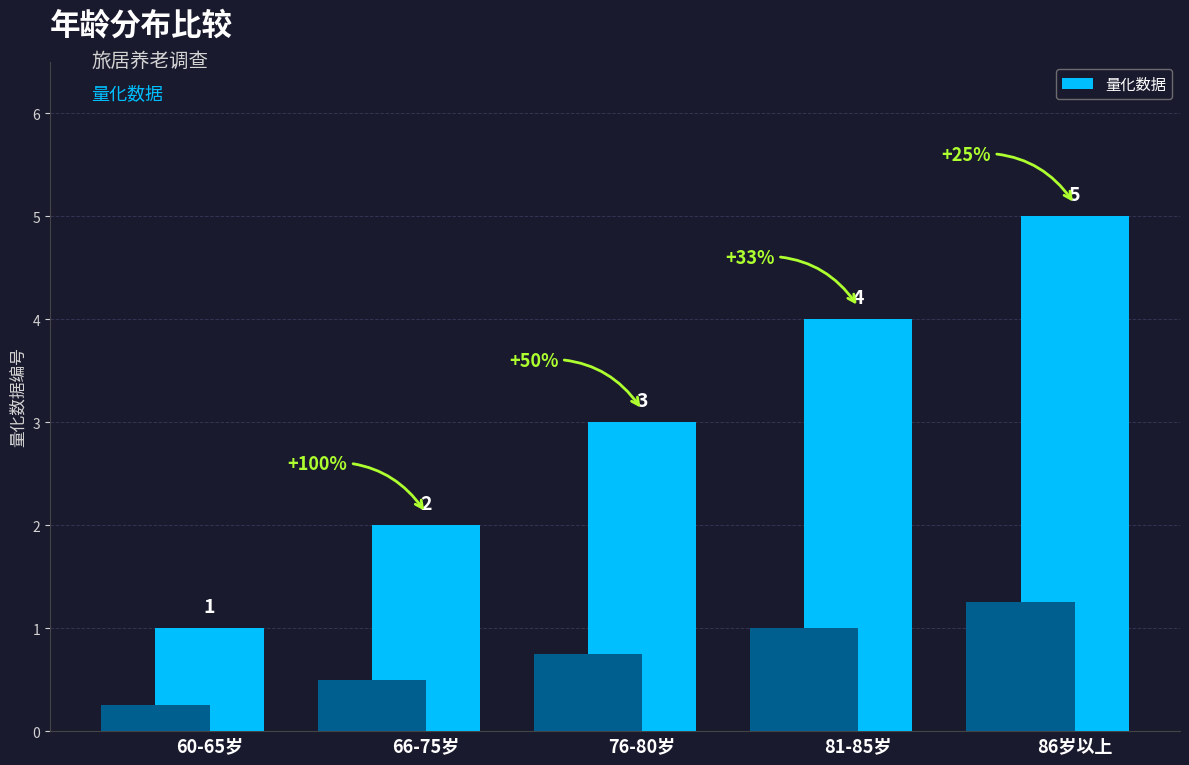

What is the average value?

3